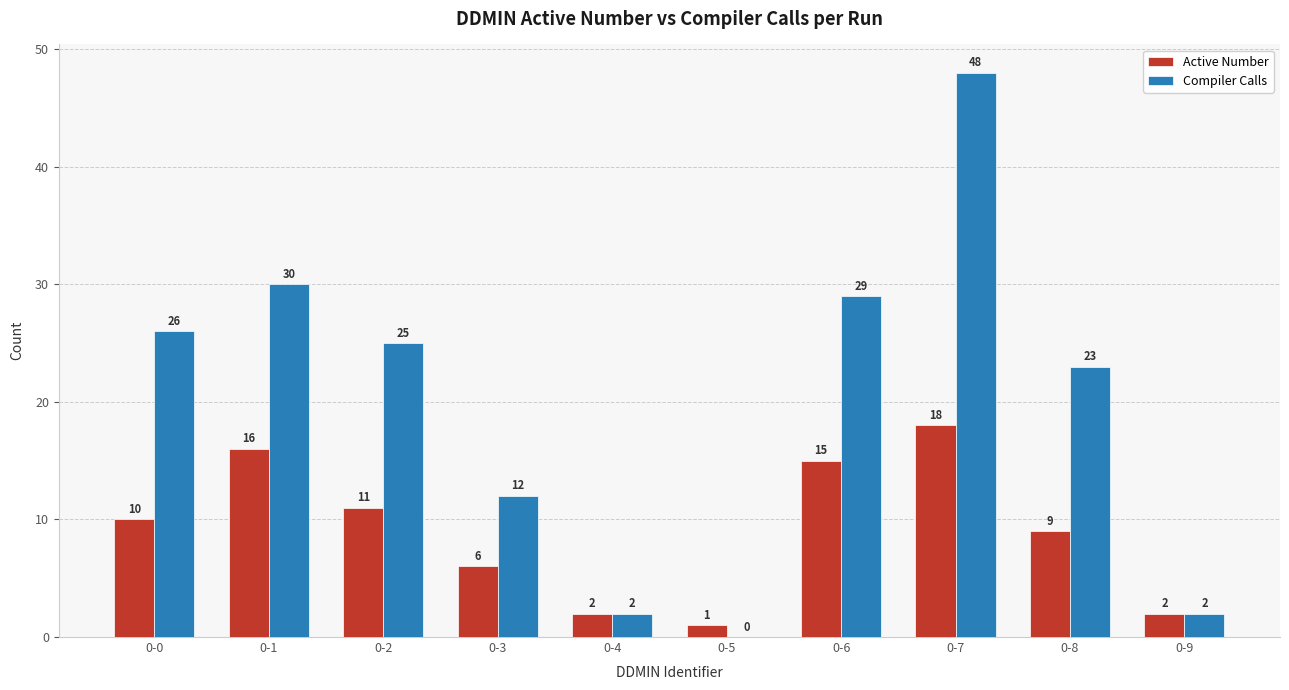

What is the sum of all Compiler Calls values?

197